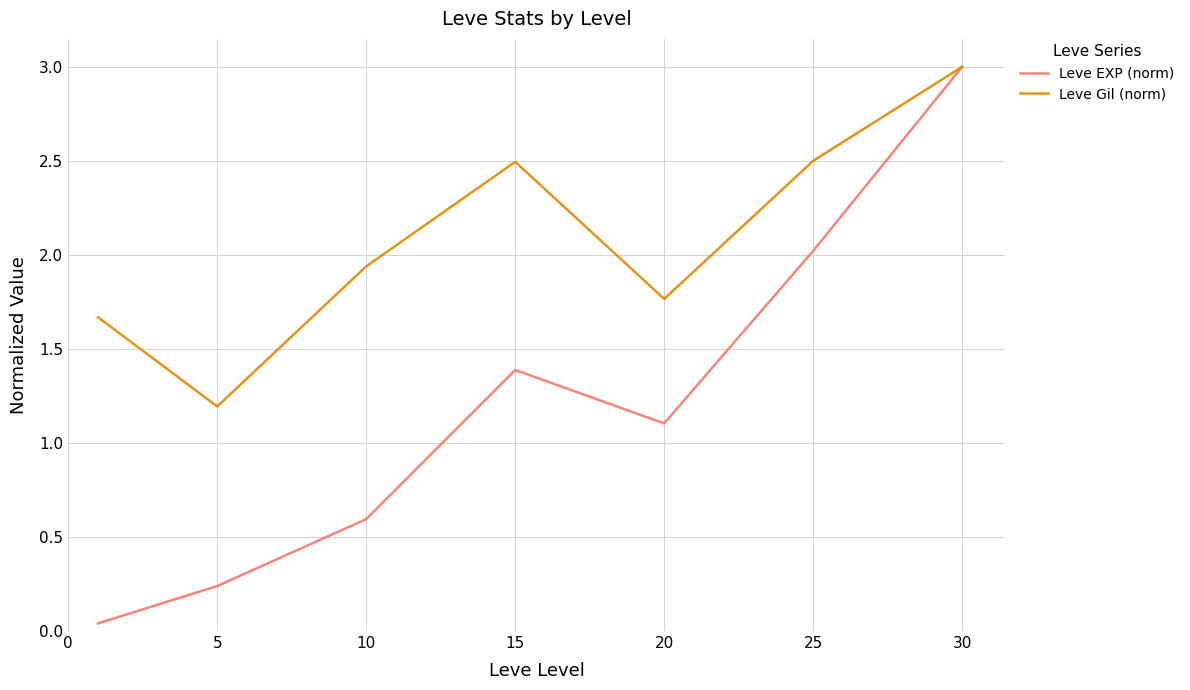

Count the number of data series in this chart.

2